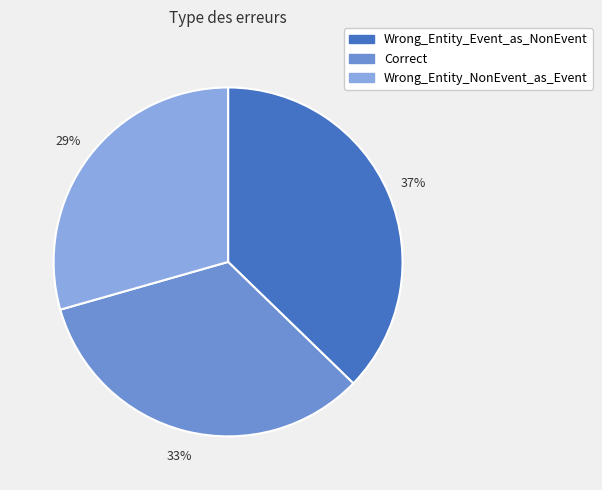

To the nearest percent, what is the average slice percentage?

33%